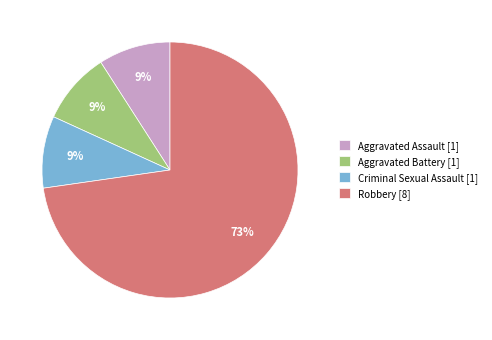

To the nearest percent, what portion does Robbery represent?

73%